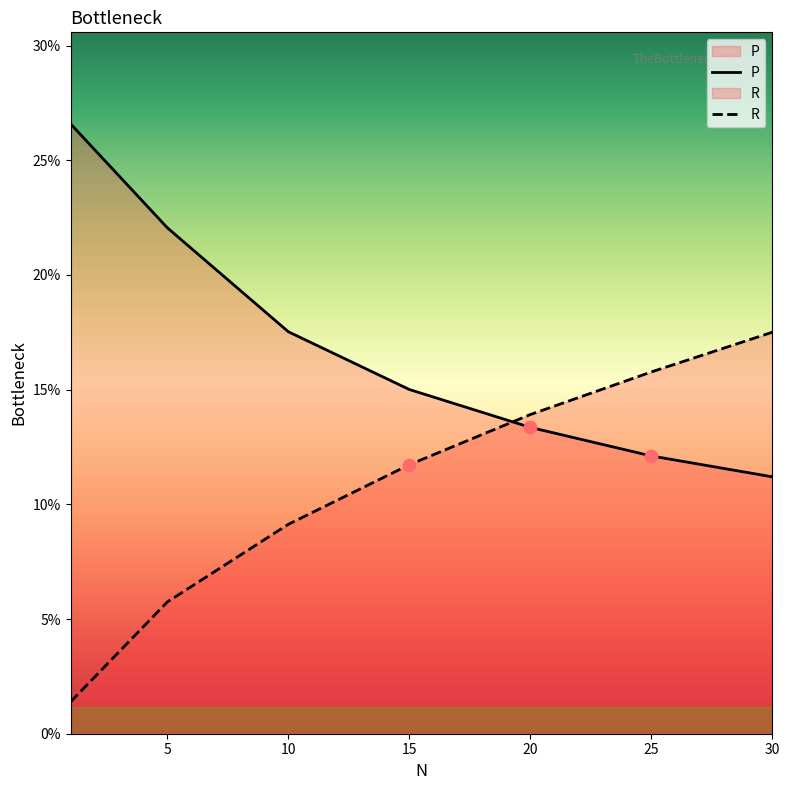

At which category is the sum across all series the highest?

30